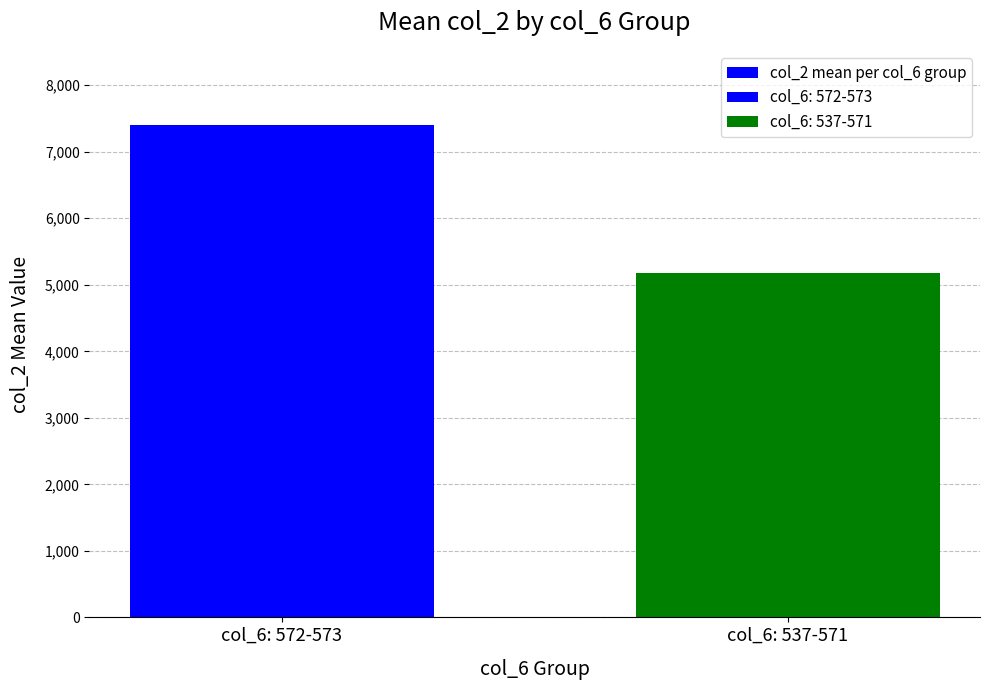

What is the change in value from col_6: 572-573 to col_6: 537-571?

-2224